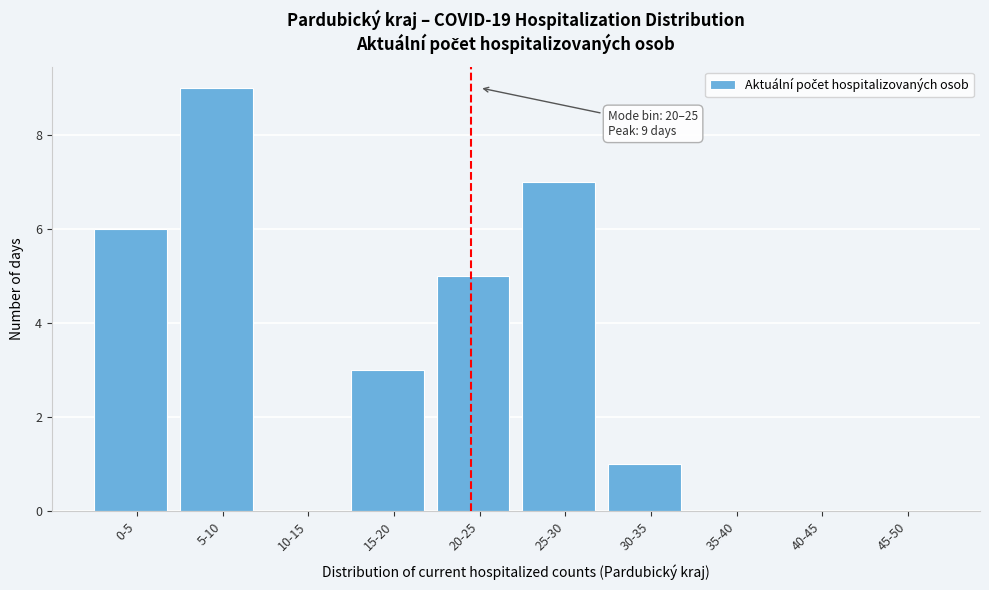

Reading right to left, extract all data points from this chart.

45-50=0	40-45=0	35-40=0	30-35=1	25-30=7	20-25=5	15-20=3	10-15=0	5-10=9	0-5=6